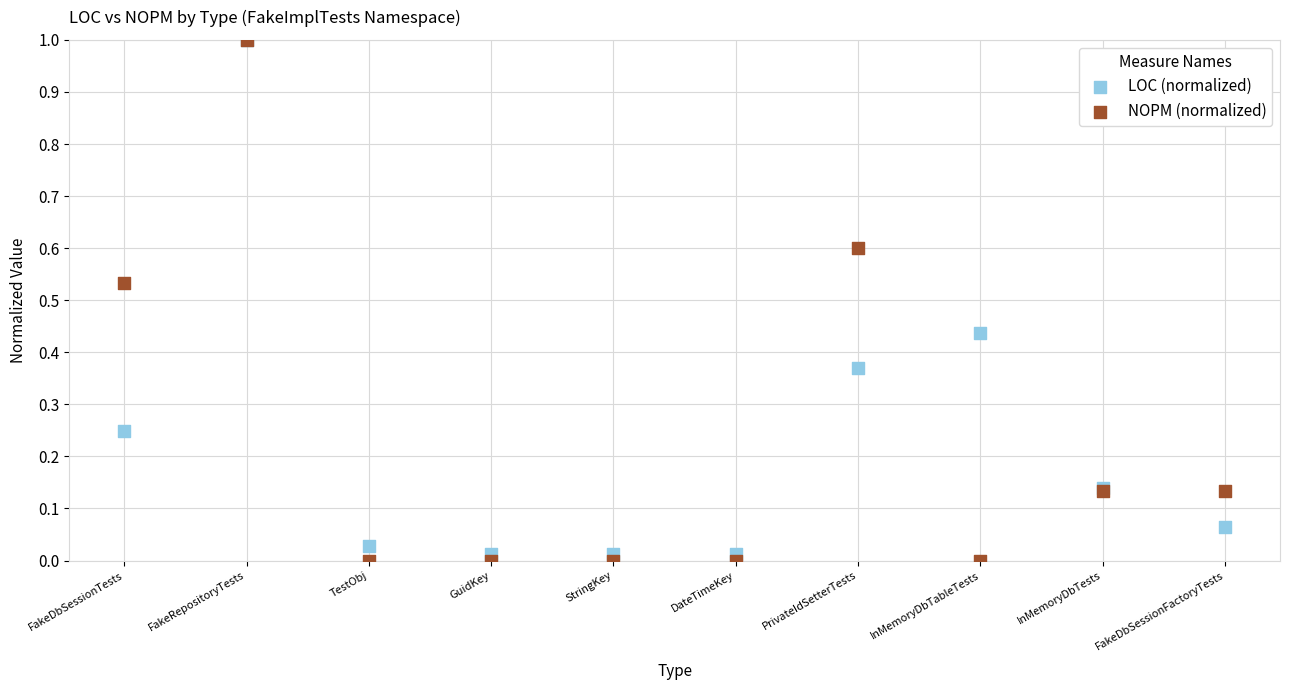

Which series reaches the minimum Y coordinate?

NOPM (normalized)